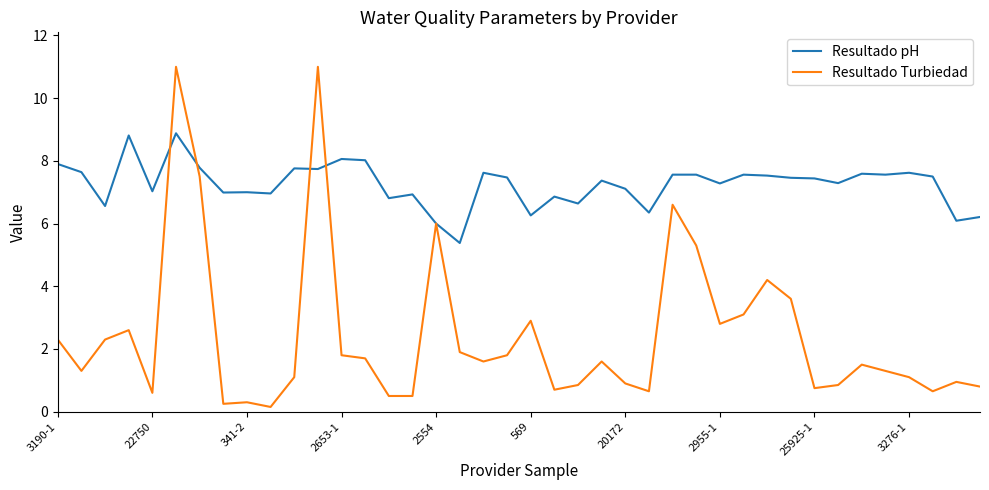

What is the difference between the maximum and minimum values in the Resultado pH series?

3.5